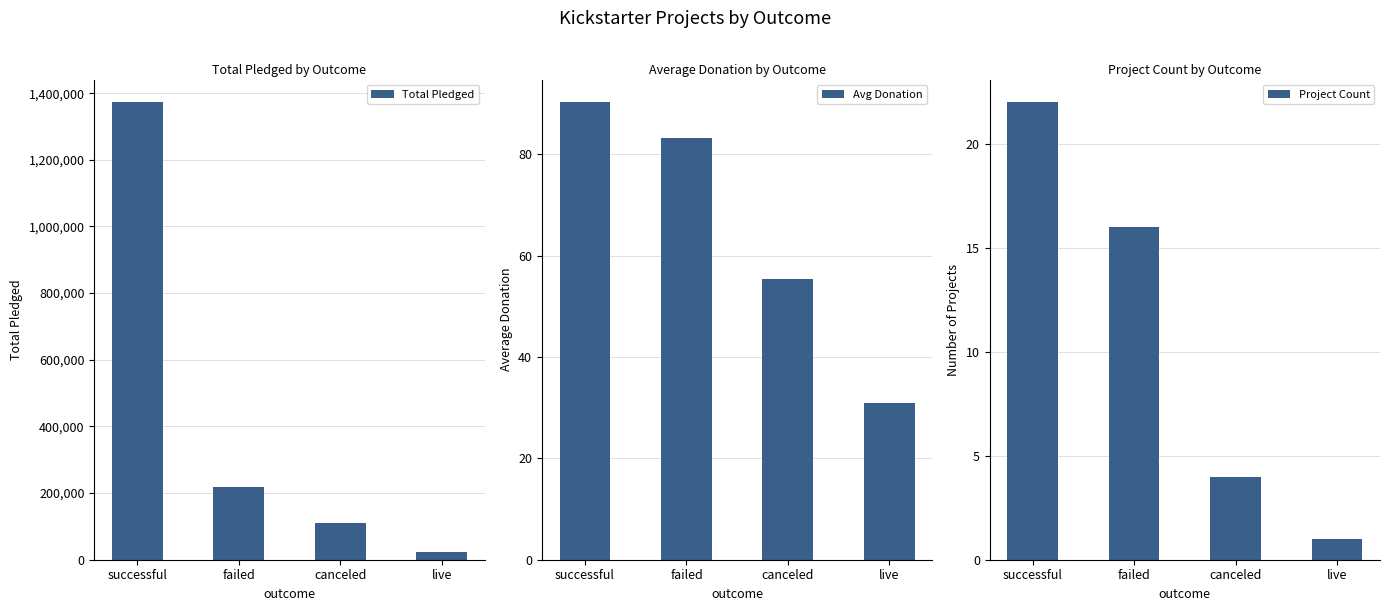

Are the bars horizontal?

No